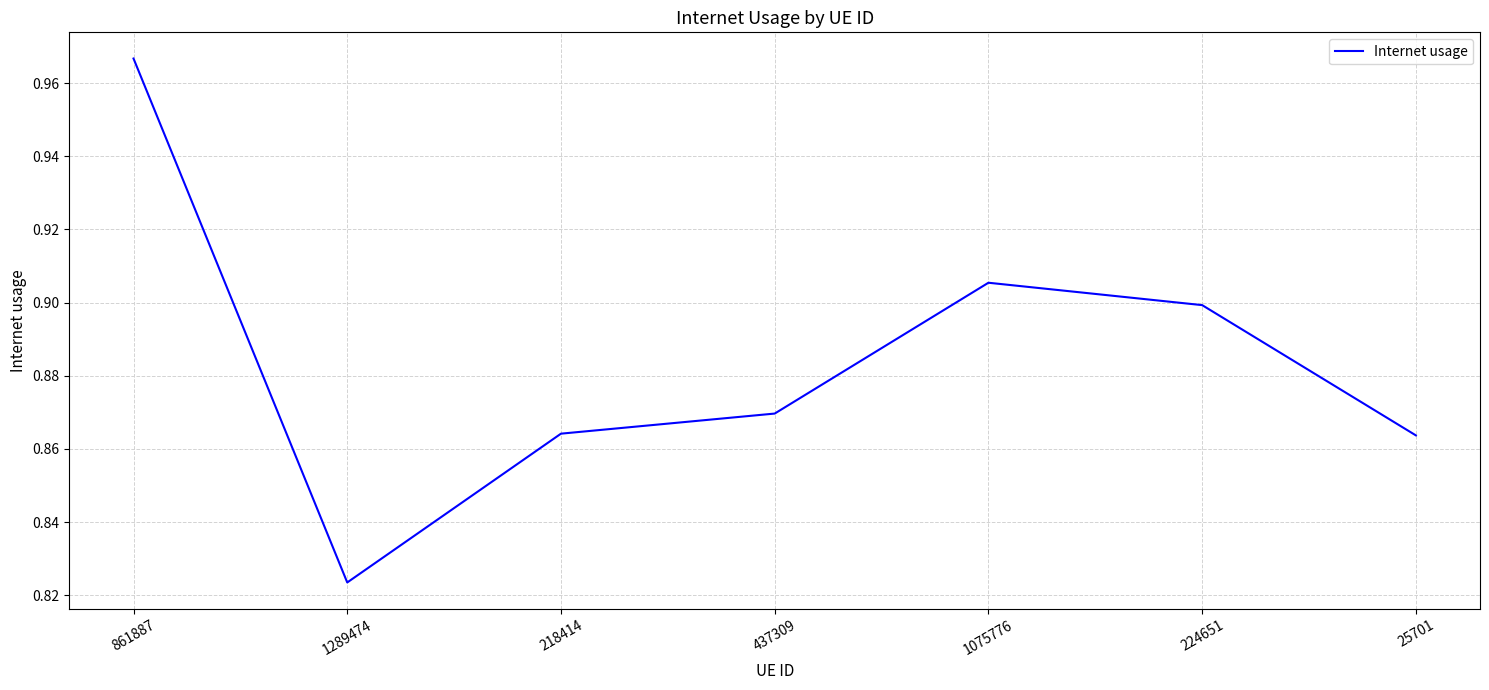

Which category has the lowest value across all series?

1289474